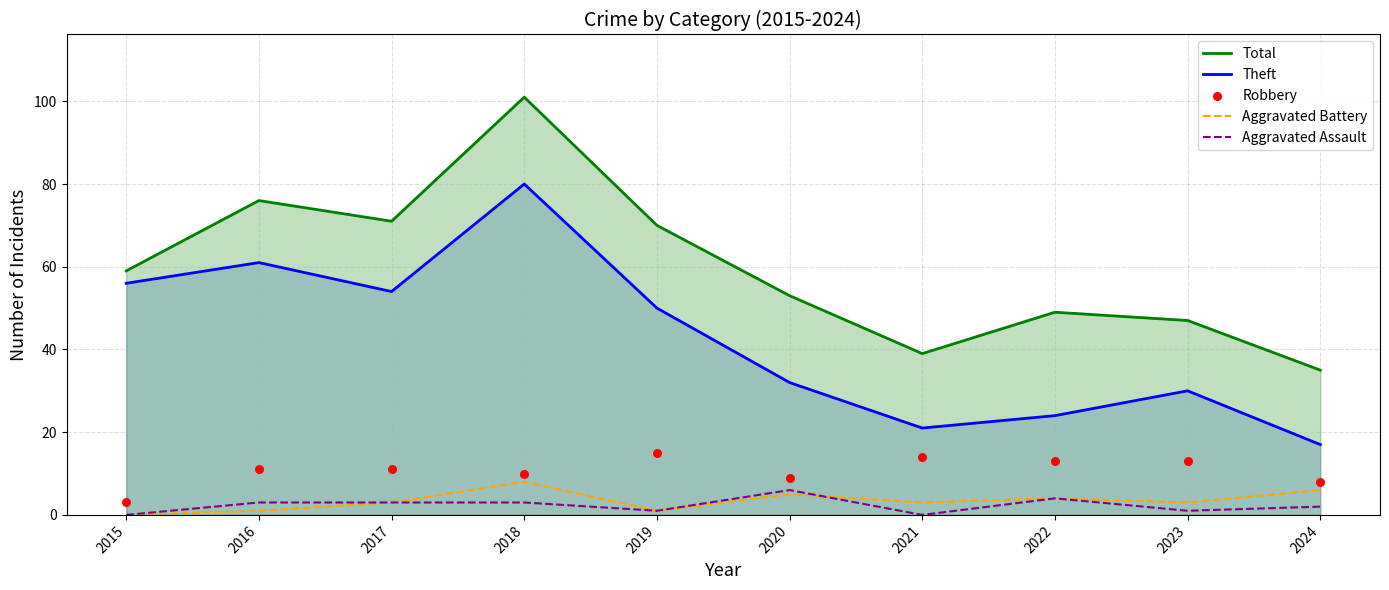

At how many categories does at least one series exceed 10?

10